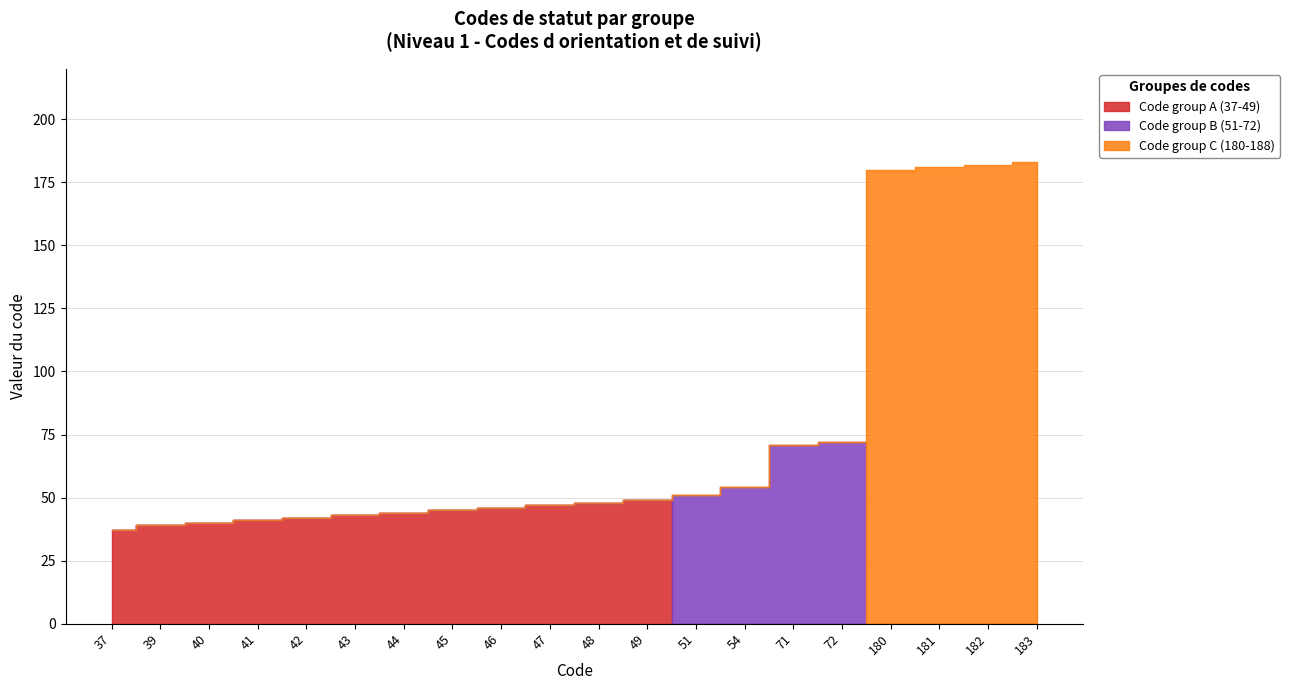

How many values in Code group C (180-188) are above zero?

4